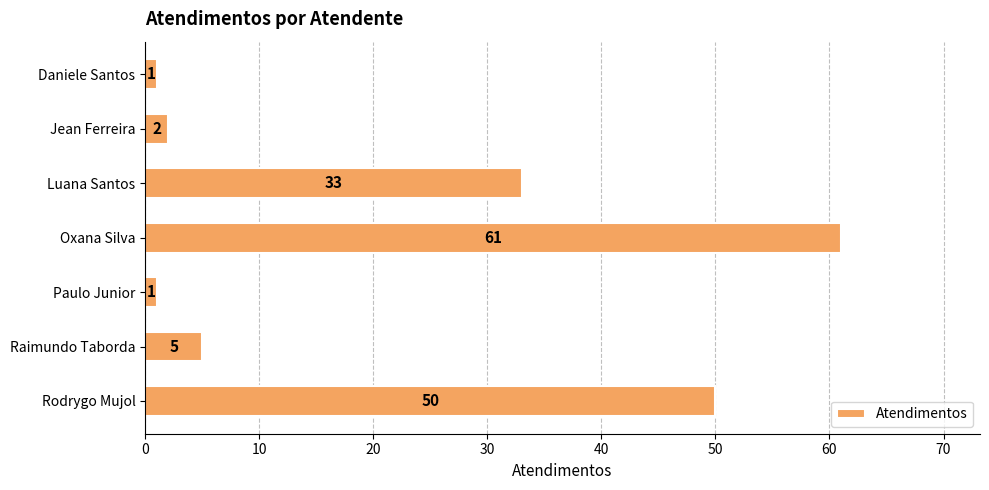

What is the greatest value displayed?

61